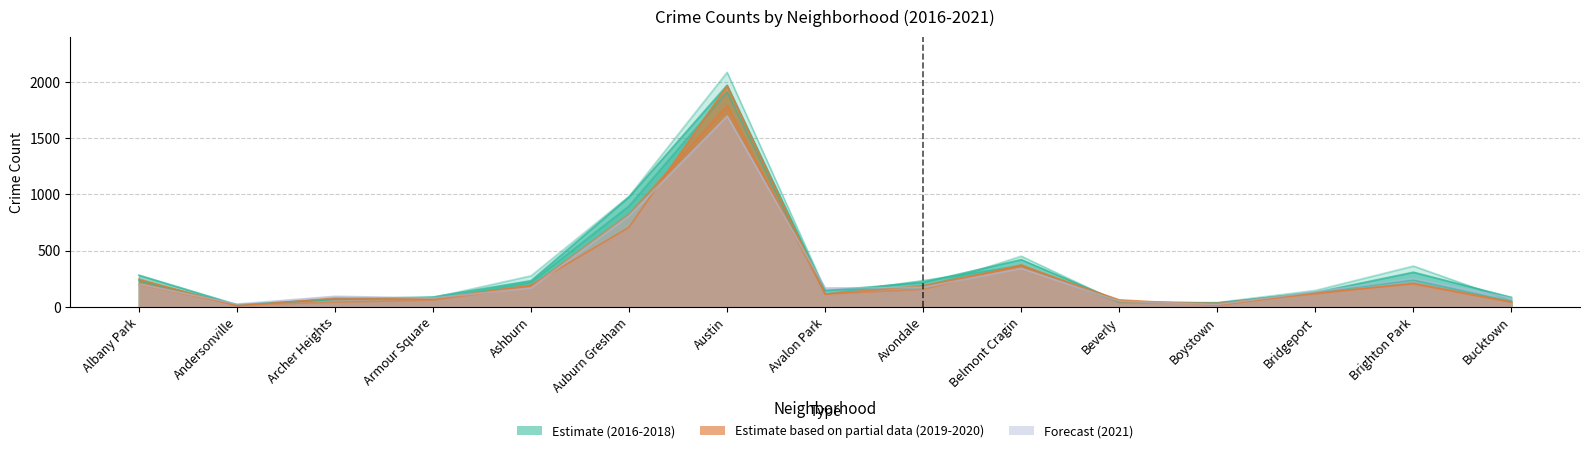

What is the spread (max minus min) of values at Beverly?

22